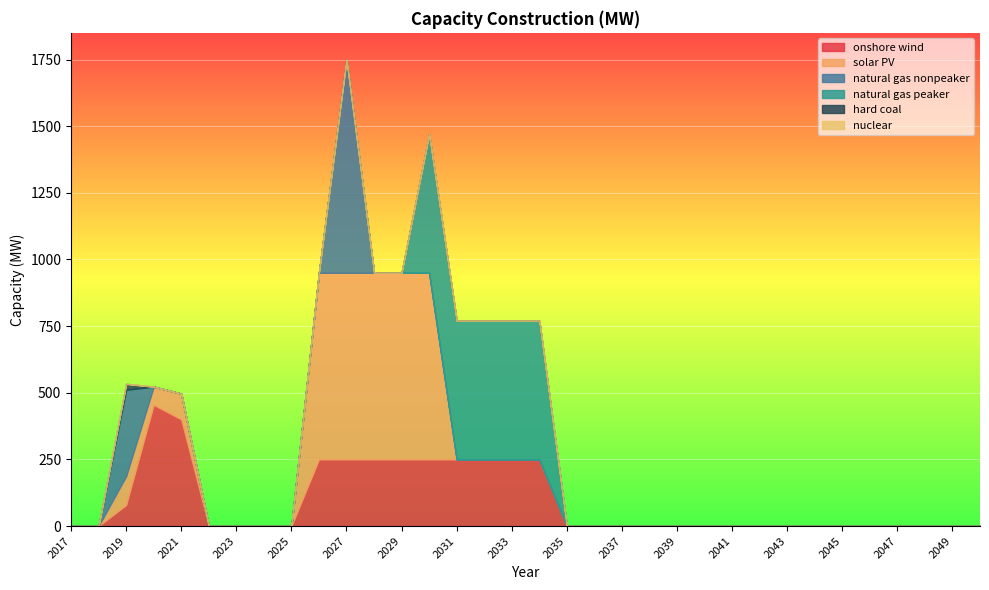

How many values in the natural gas peaker series exceed 0?

5